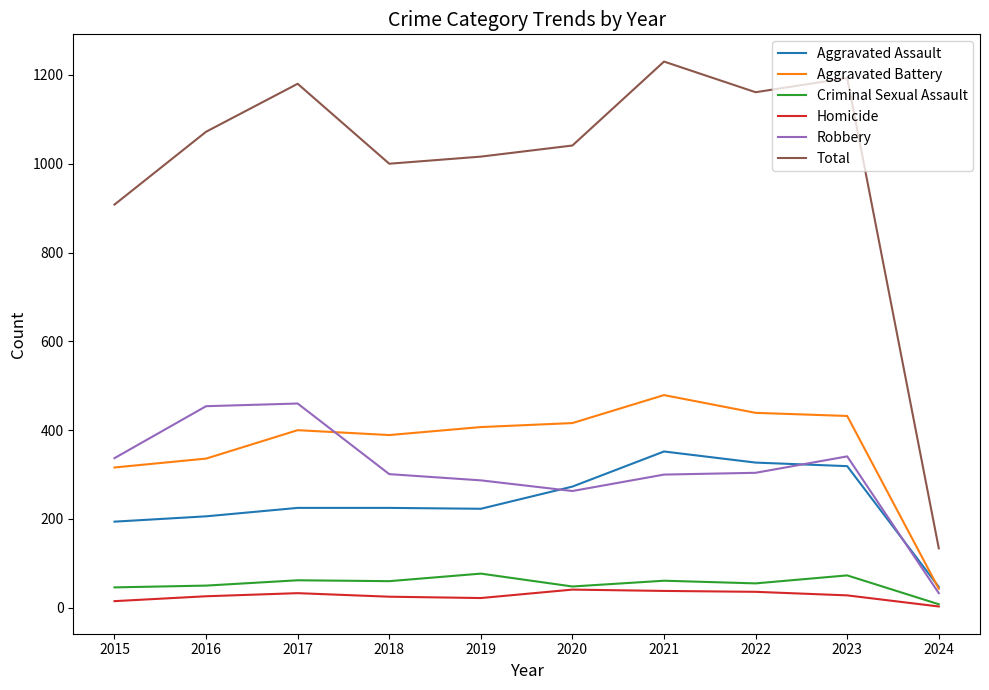

What are all the series names shown in the legend?

Aggravated Assault, Aggravated Battery, Criminal Sexual Assault, Homicide, Robbery, Total